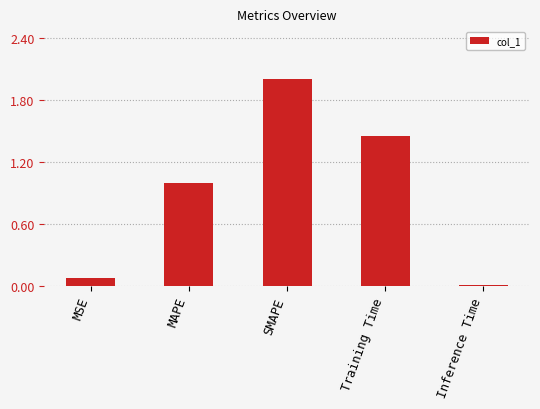

What is the ratio of the value at MAPE to the value at SMAPE?

0.5